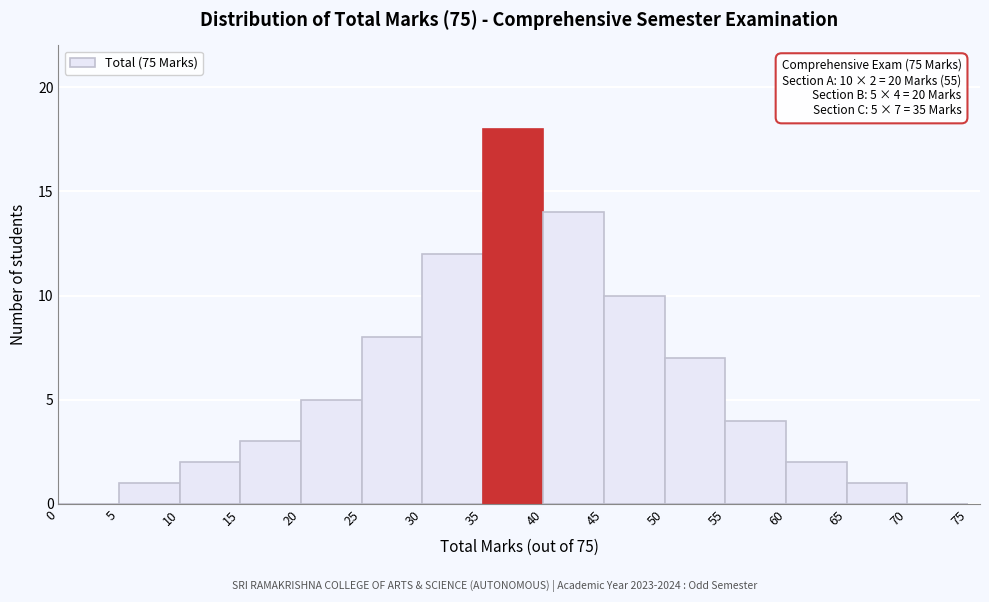

Which range on the x-axis has the tallest bar?

35 to 40